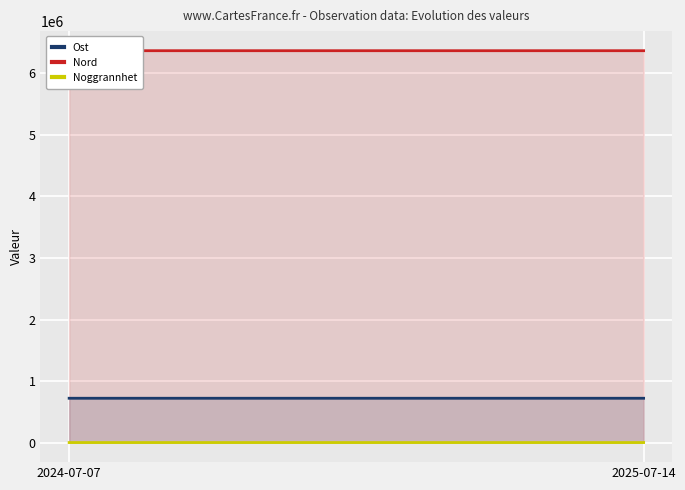

Which series has the largest total across all categories?

Nord